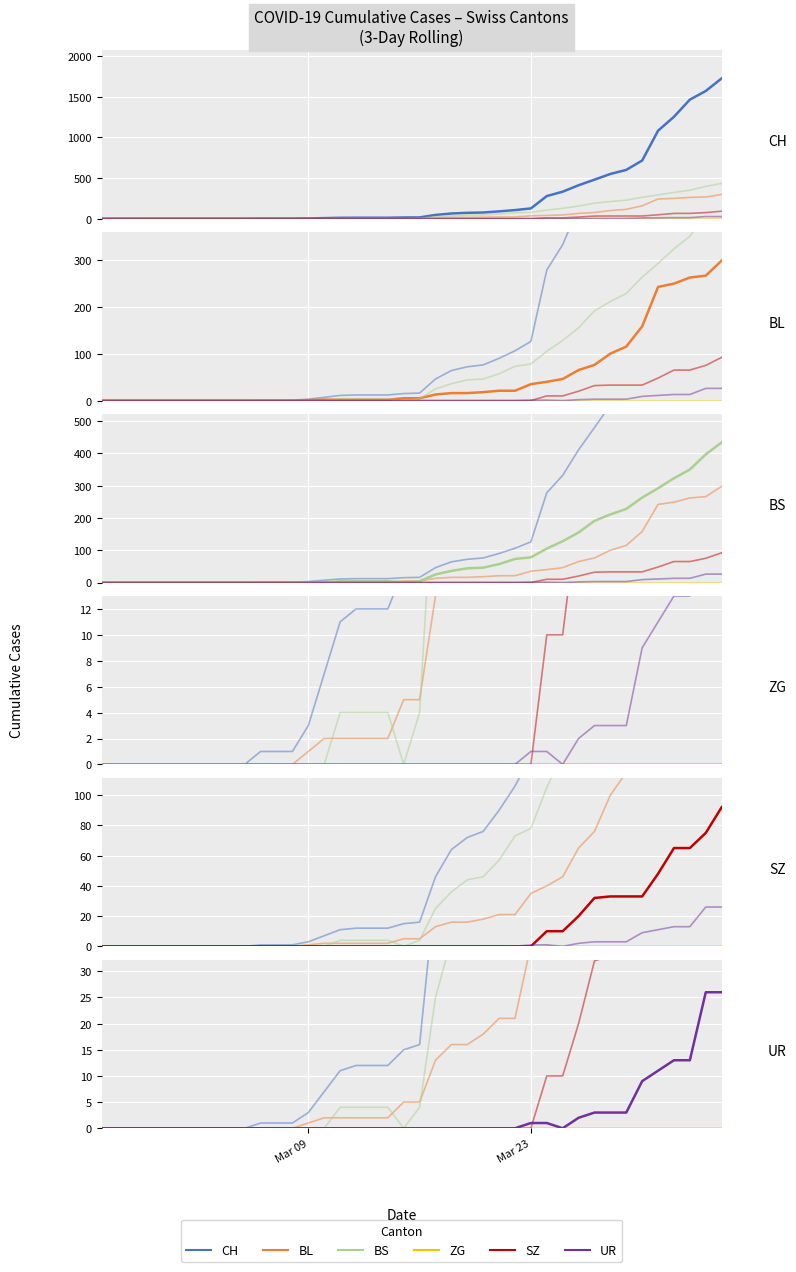

What is the average value of the CH series?

278